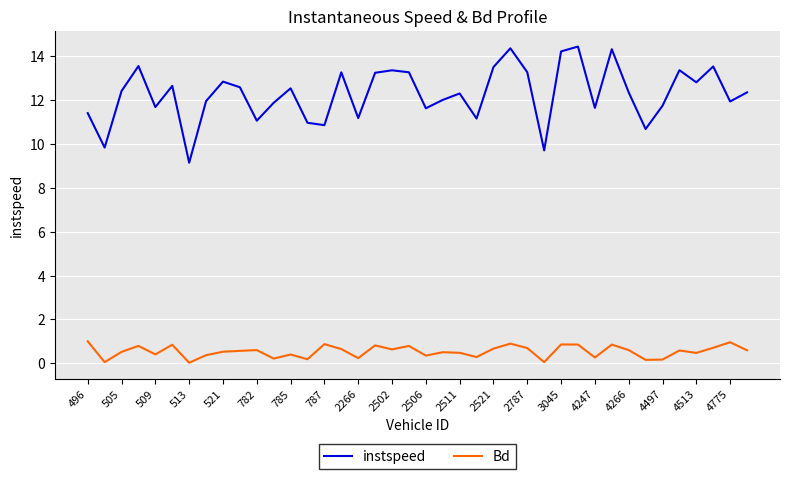

List the series in order of their overall mean, lowest first.

Bd, instspeed